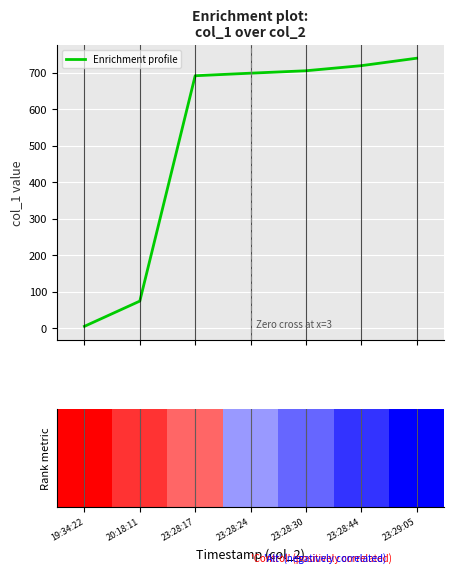

Which label corresponds to the smallest value in the chart?

19:34:22